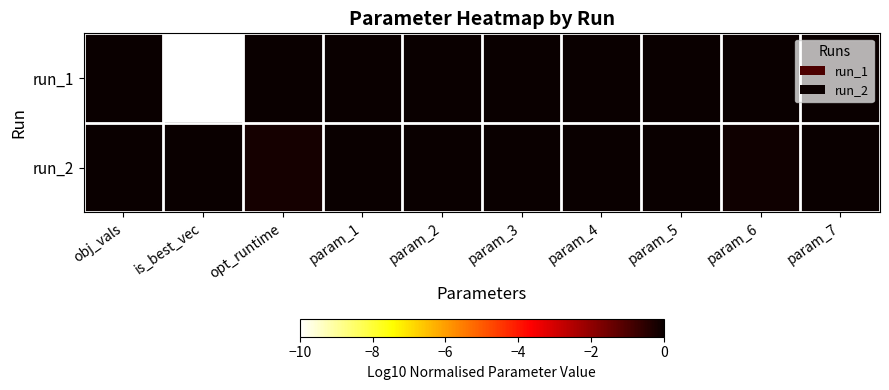

Reading left to right, transcribe all the data shown in this chart.

run_1: obj_vals=0.0	is_best_vec=-10.0	opt_runtime=0.0	param_1=0.0	param_2=-0.0	param_3=-0.0	param_4=0.0	param_5=-0.0	param_6=0.0	param_7=-0.0
run_2: obj_vals=-0.0	is_best_vec=0.0	opt_runtime=-0.2	param_1=-0.0	param_2=0.0	param_3=0.0	param_4=-0.0	param_5=0.0	param_6=-0.1	param_7=0.0